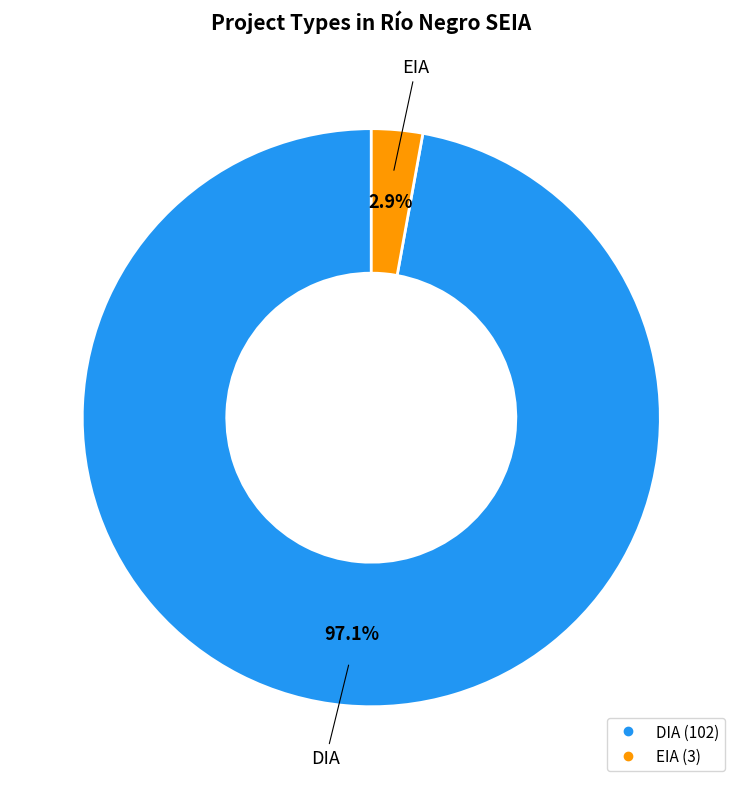

Is EIA the majority of the pie?

No